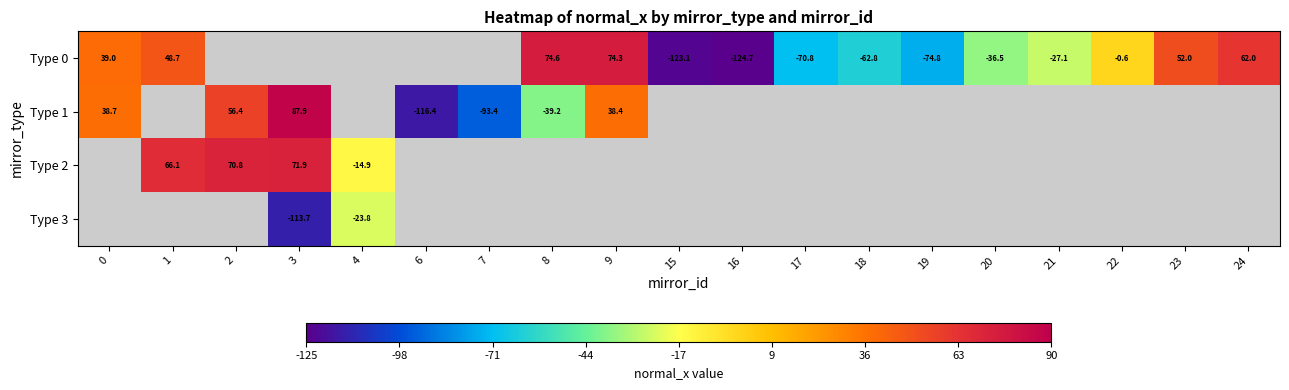

Is the value of Type 2 at 24 greater than the value of Type 0 at 18?

No